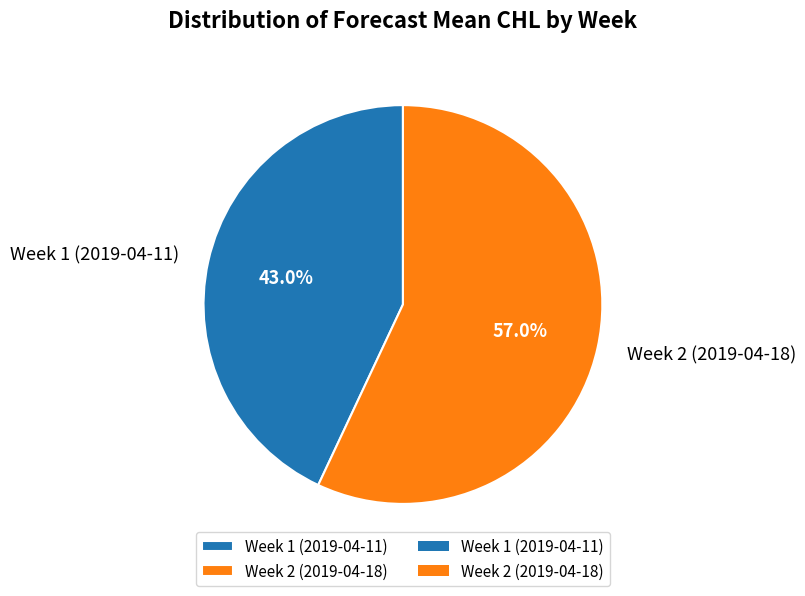

Which category has the biggest portion of the pie?

Week 2 (2019-04-18)